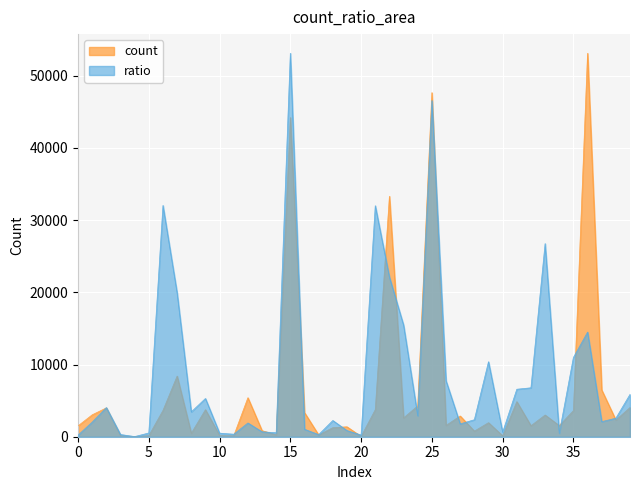

What is the difference between the maximum and second lowest values in the count series?

53073.9